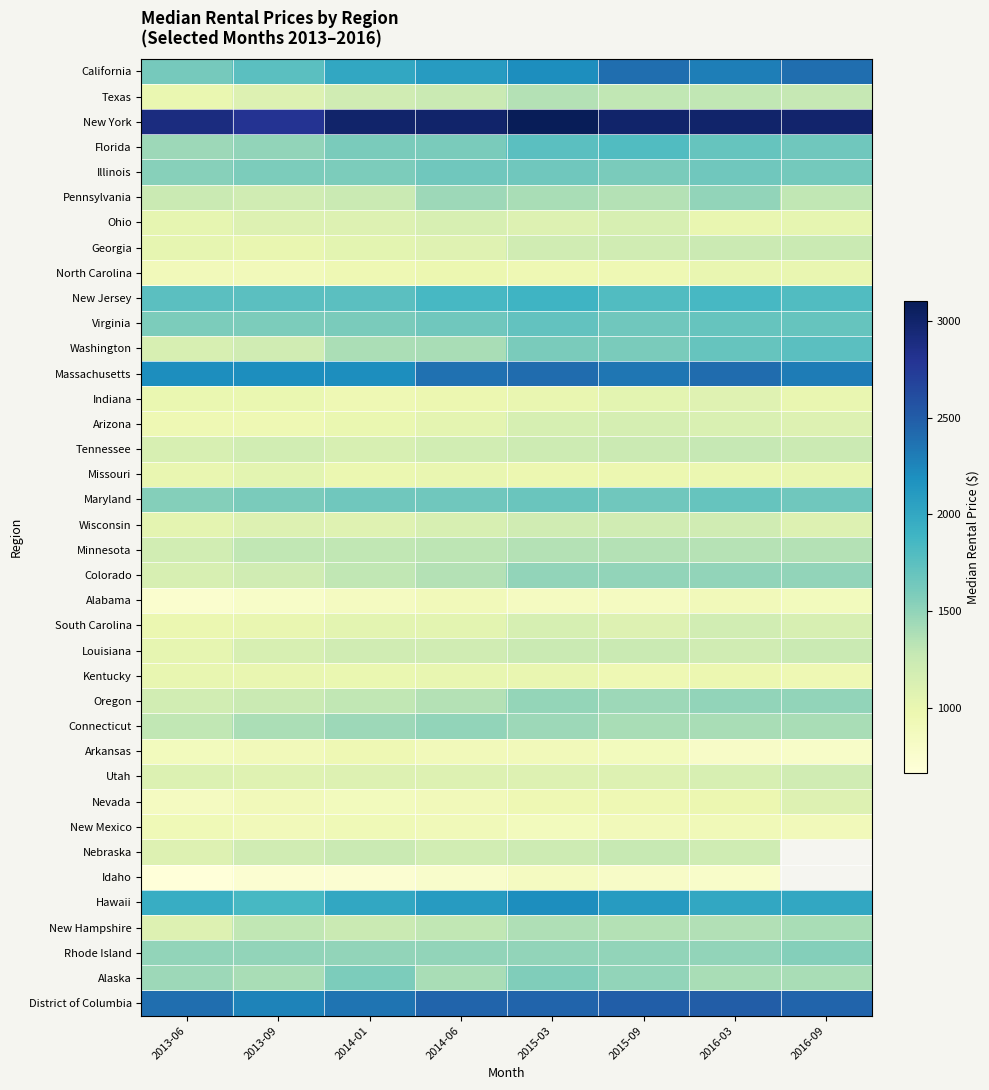

List the labels in order of Georgia value, largest first.

2016-09, 2016-03, 2015-03, 2015-09, 2014-06, 2014-01, 2013-06, 2013-09